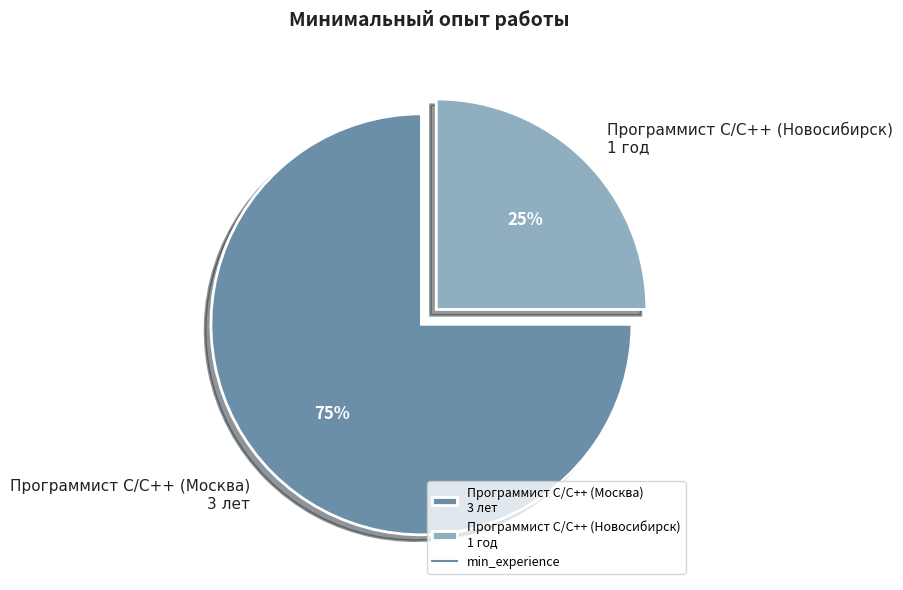

What is the majority slice?

Программист C/С++ (Москва) 3 лет